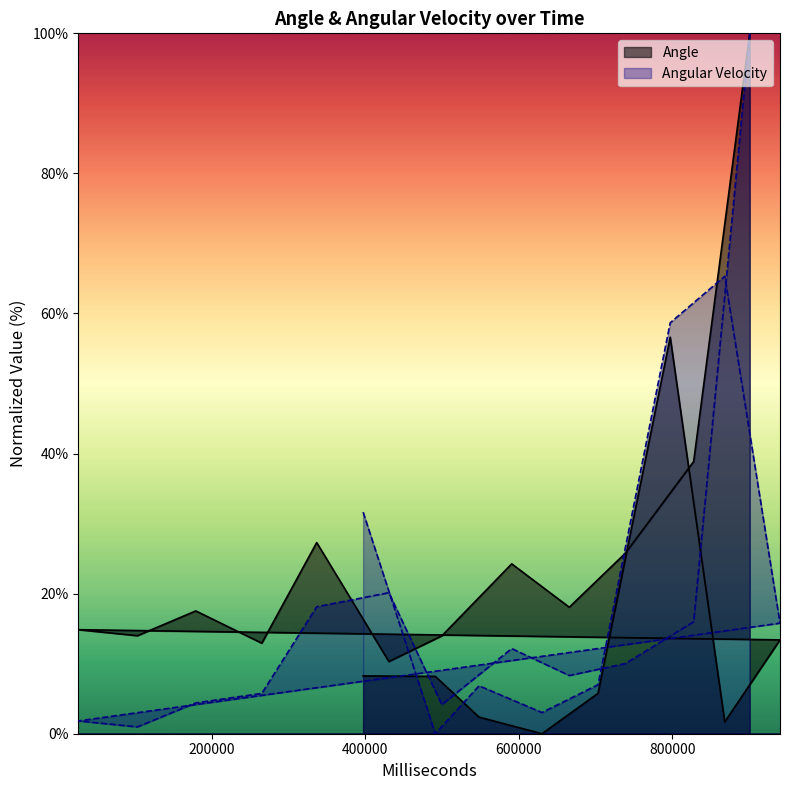

Reading left to right, transcribe all the data shown in this chart.

Angle: 397358=8.3	491358=8.2	548357=2.4	630359=0.0	703359=5.8	797358=56.6	868358=1.7	940358=13.4	26358=14.9	103378=14.0	179379=17.5	265379=12.9	336889=27.3	430889=10.3	499889=14.0	590889=24.3	665889=18.1	738914=25.8	827913=38.9	900912=100.0
Angular Velocity: 397358=31.6	491358=0.0	548357=6.8	630359=3.0	703359=7.0	797358=58.7	868358=65.3	940358=15.8	26358=1.8	103378=1.0	179379=4.4	265379=5.8	336889=18.1	430889=20.1	499889=4.1	590889=12.2	665889=8.3	738914=10.0	827913=16.0	900912=100.0